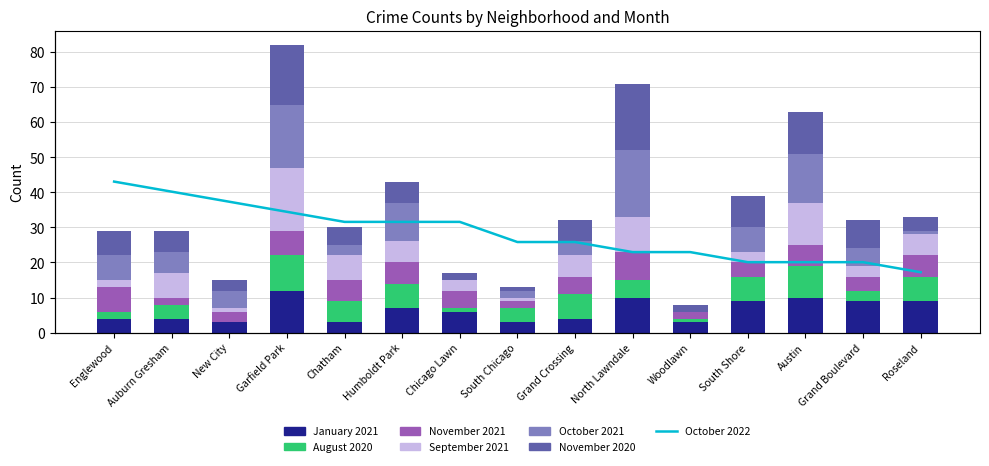

Rank the series at South Shore from highest to lowest value.

January 2021, November 2020, August 2020, October 2021, November 2021, September 2021